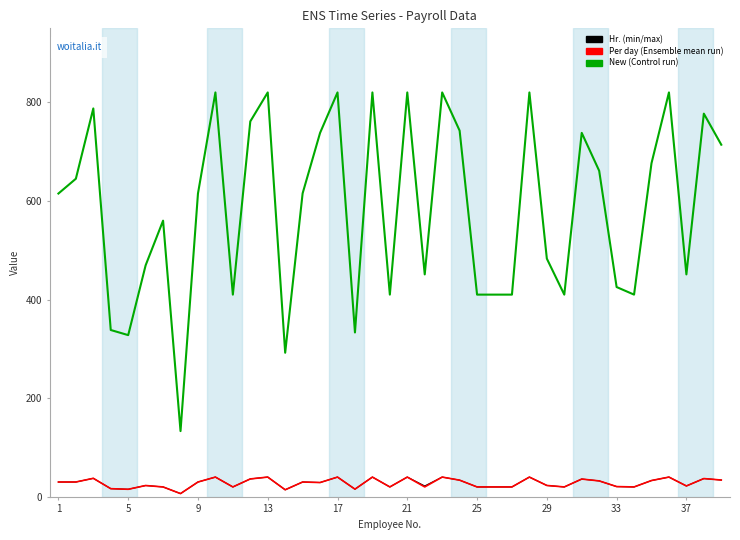

What is the greatest value displayed?

820.0